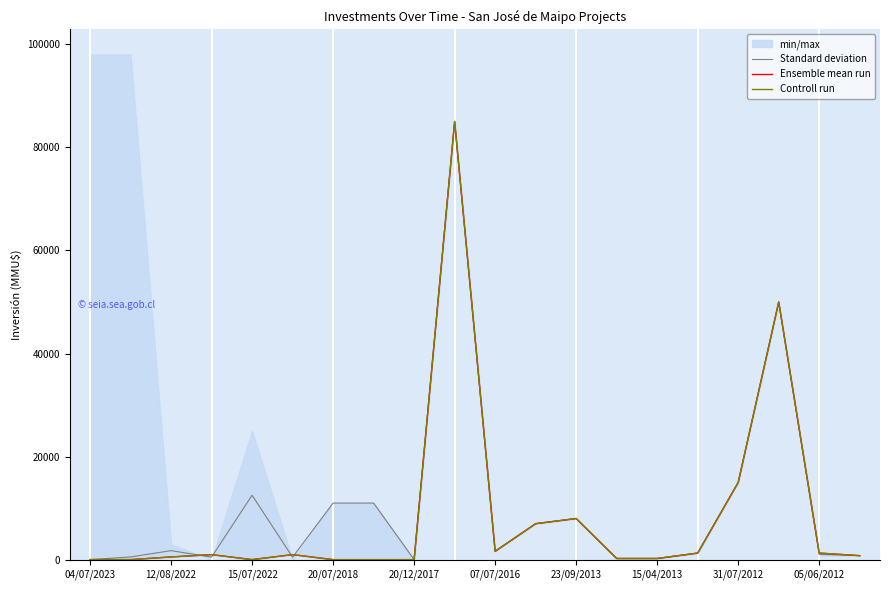

What is the maximum value for Standard deviation?

85000